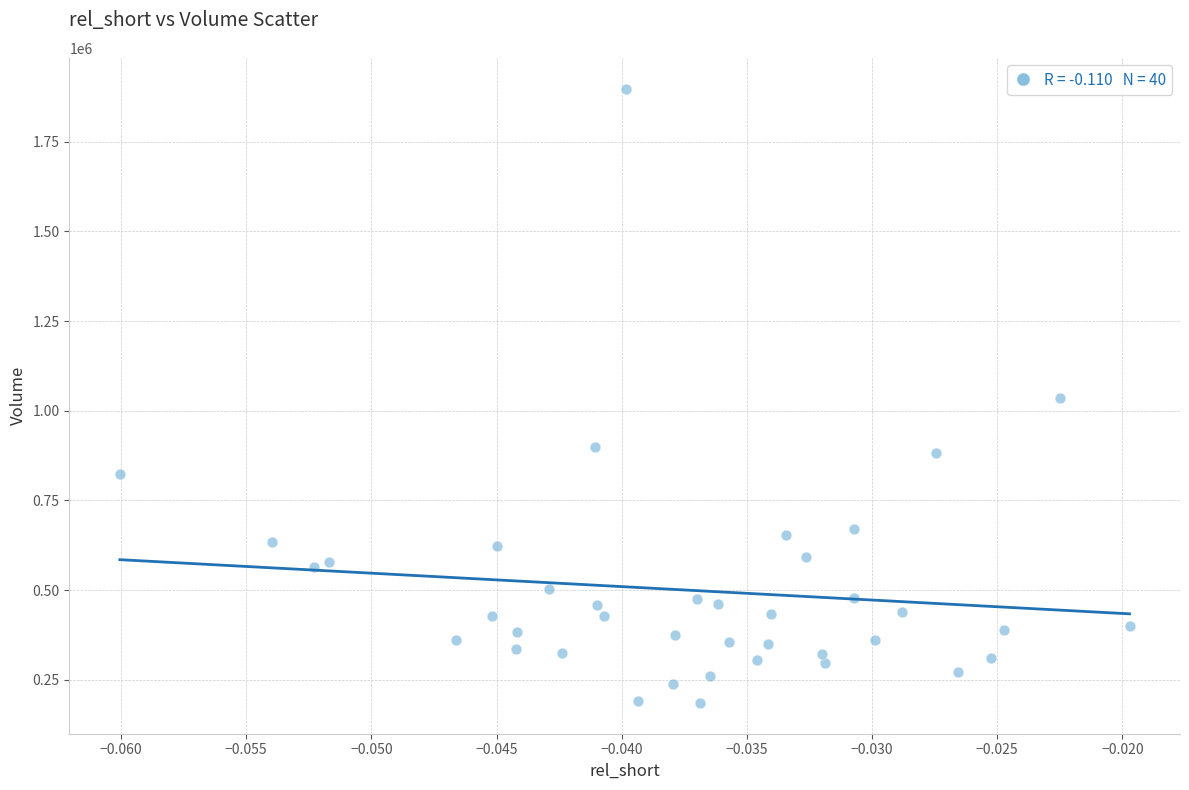

What is the range of Y values (max minus min)?

1713100